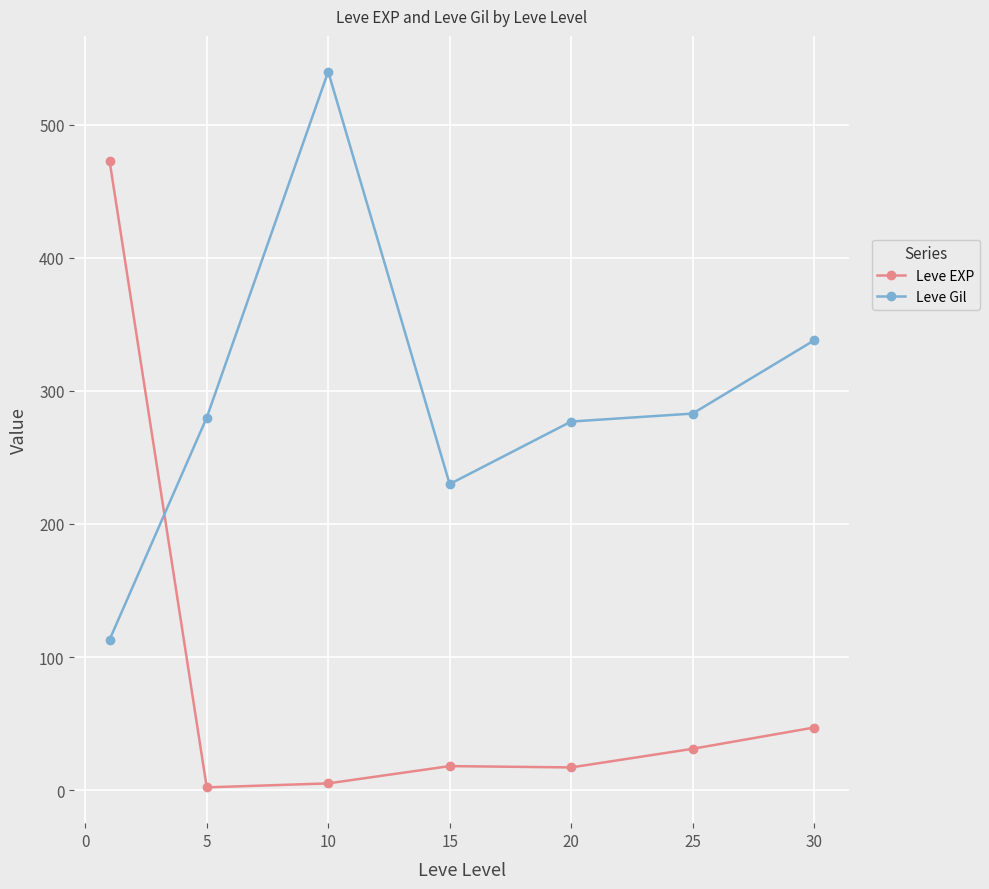

What are all the series names shown in the legend?

Leve EXP, Leve Gil